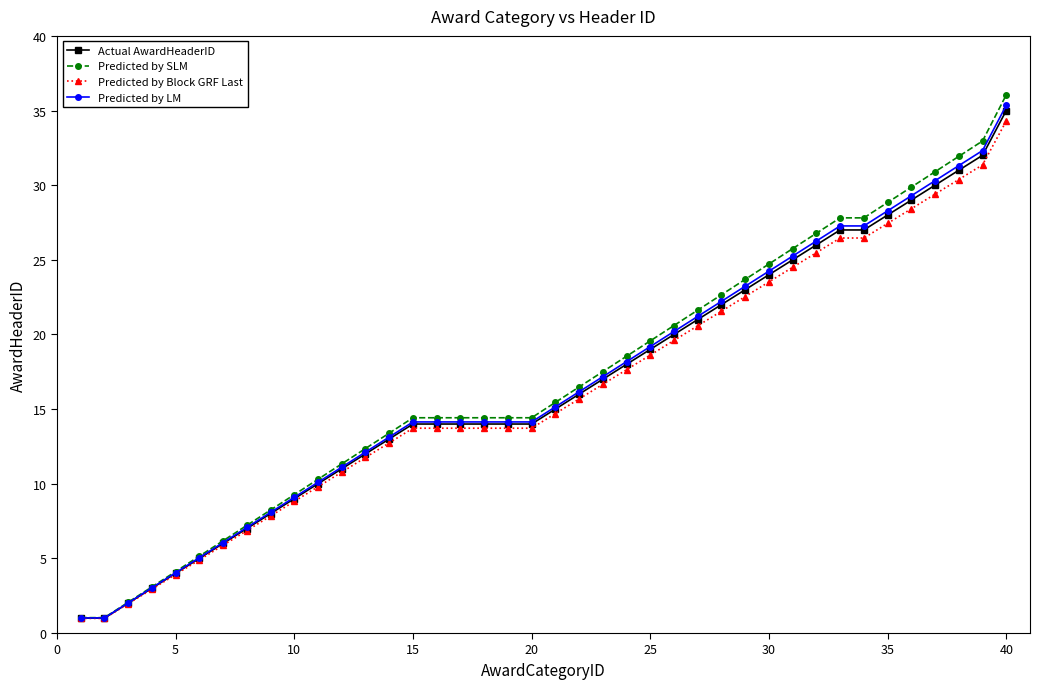

What is the highest value of the Predicted by SLM series?

36.1